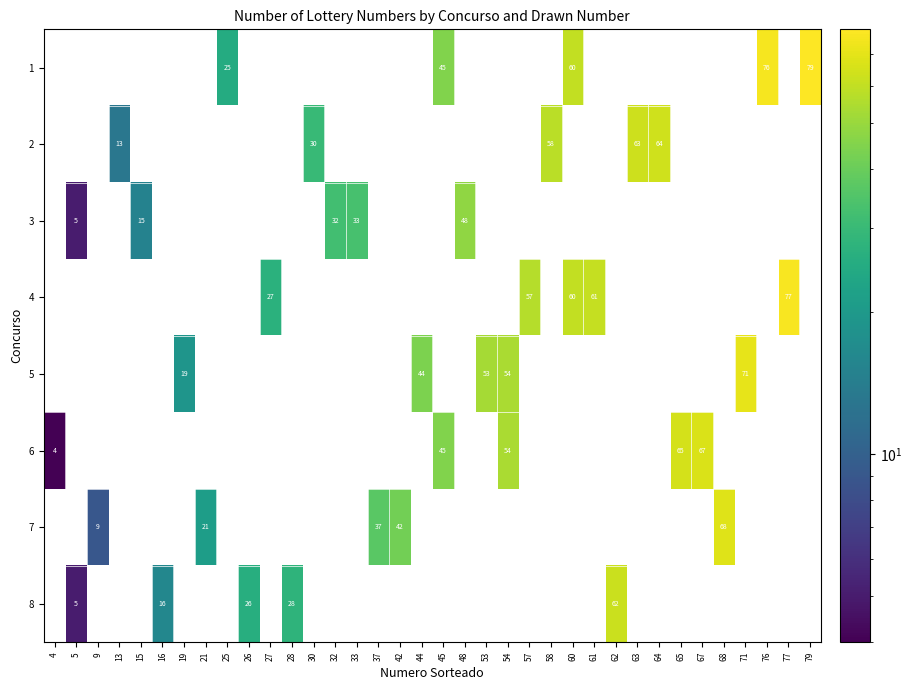

The 8 series shows 28 at 16. True or false?

False